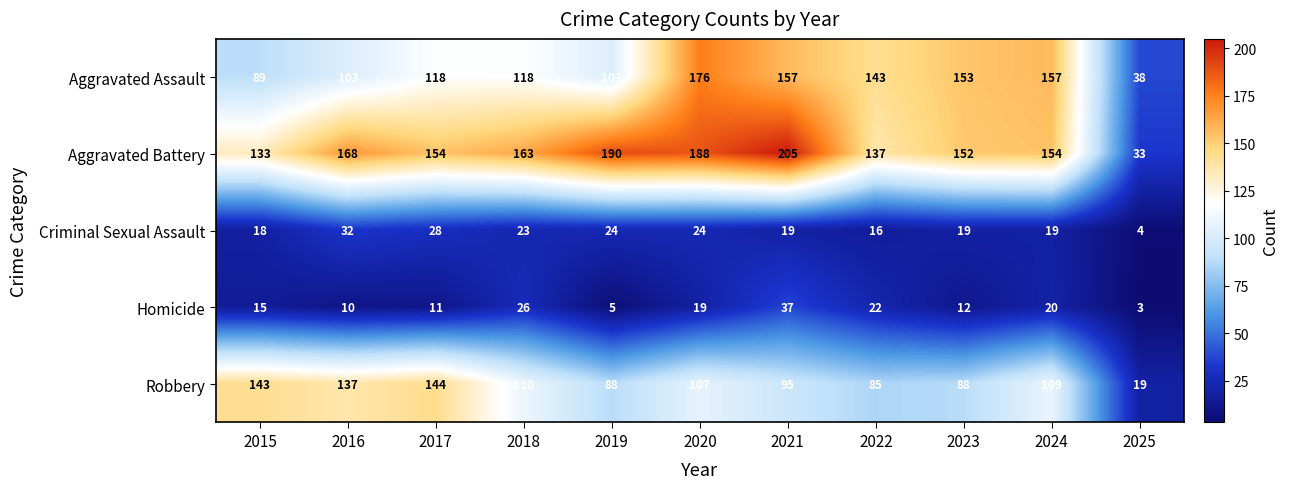

What is the difference between the second highest and second lowest values in the Homicide series?

21